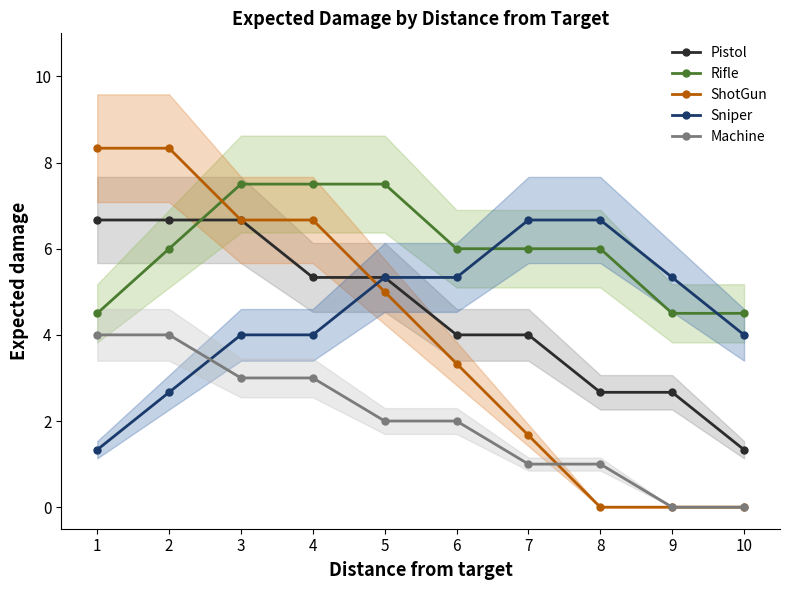

What is the sum of all Pistol values?

45.3